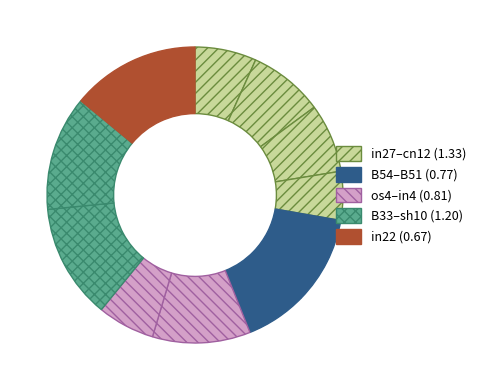

To the nearest percent, what is the difference between the largest and smallest slice percentages?

9%